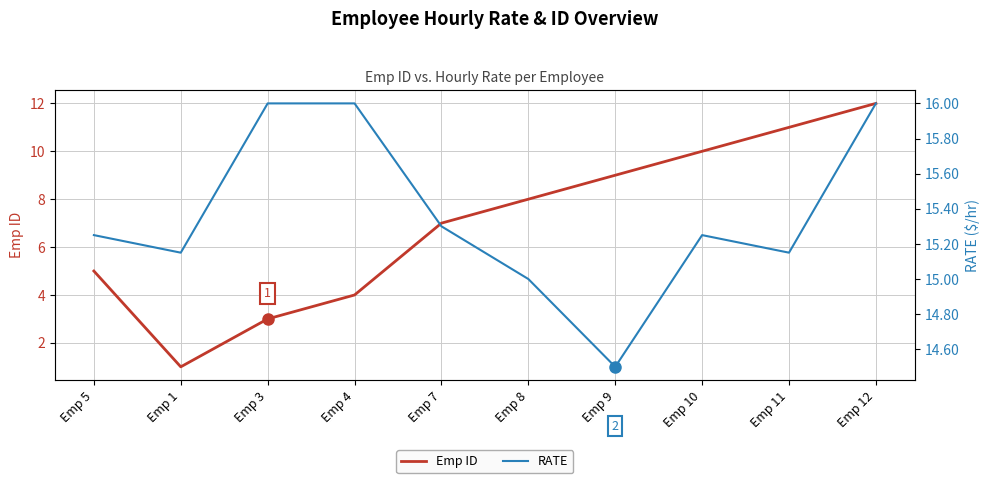

How many lines are shown in the chart?

2